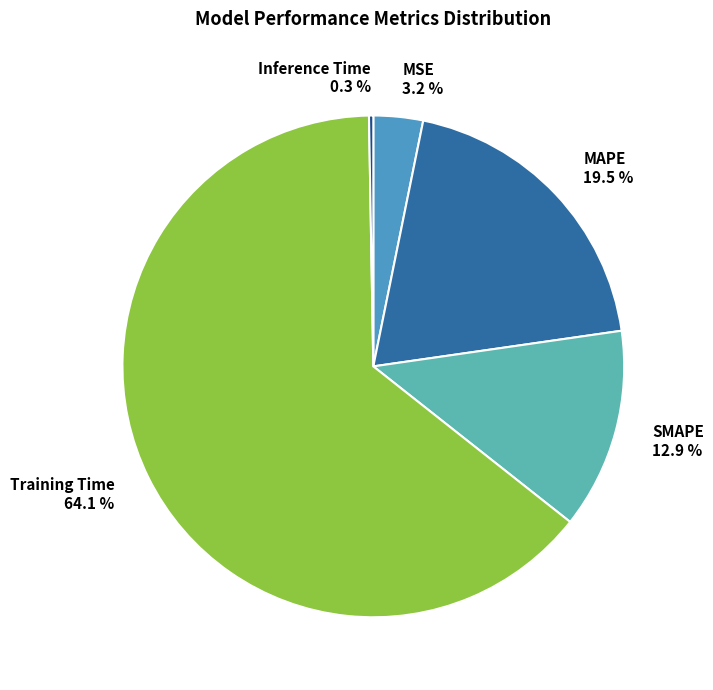

Which has a higher value, SMAPE 12.9 % or MSE 3.2 %?

SMAPE 12.9 %